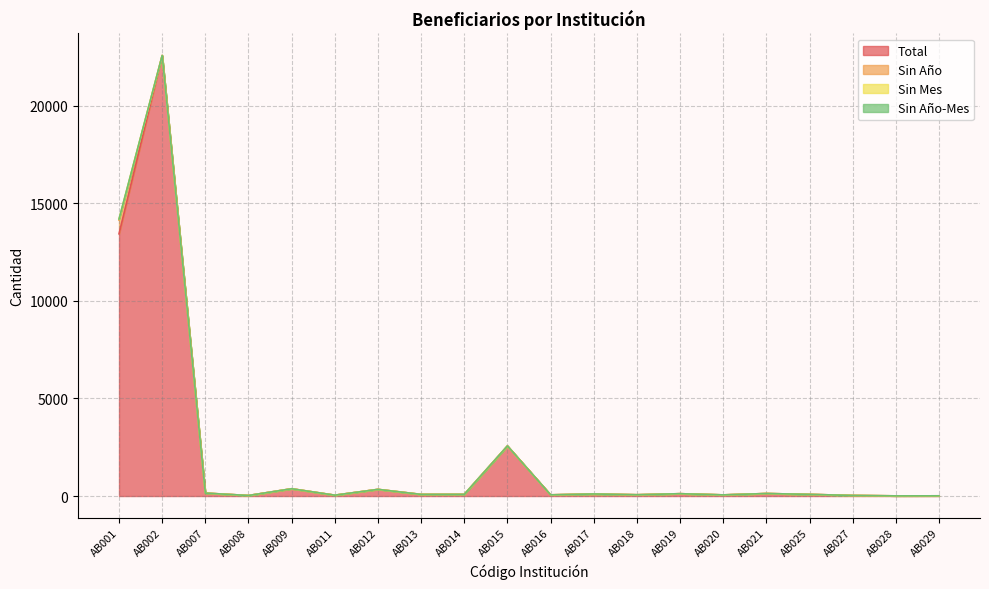

At AB019, list the series in order from largest to smallest.

Total, Sin Año, Sin Mes, Sin Año-Mes